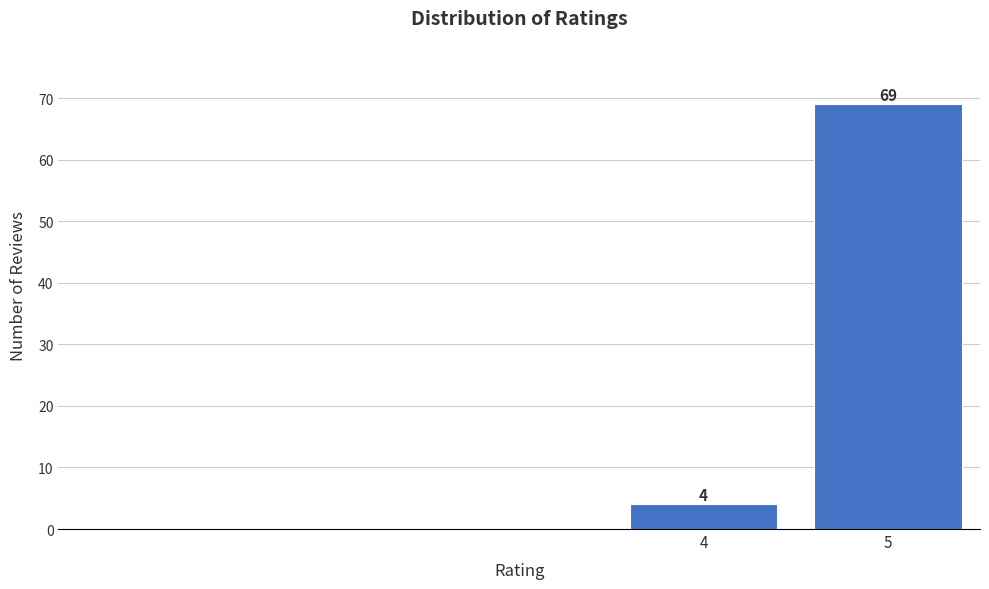

Reading left to right, what are all the values shown in this chart?

4	69